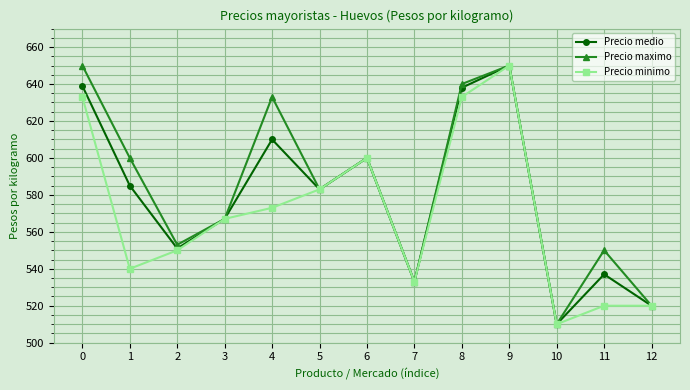

The value of Precio medio at 9 is 985. True or false?

False